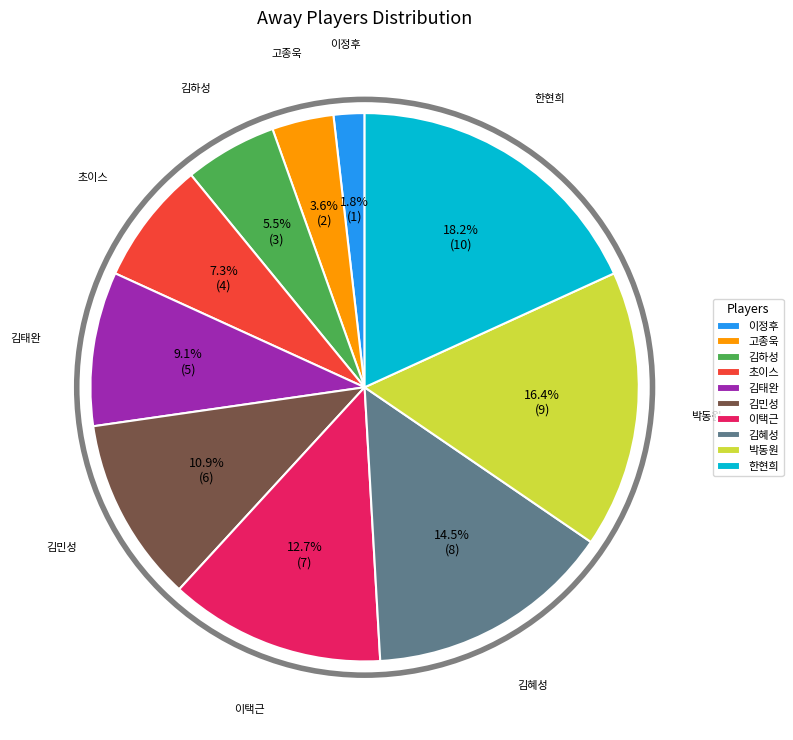

Approximately how many times larger is the value at 박동원 compared to 김태완?

1.8